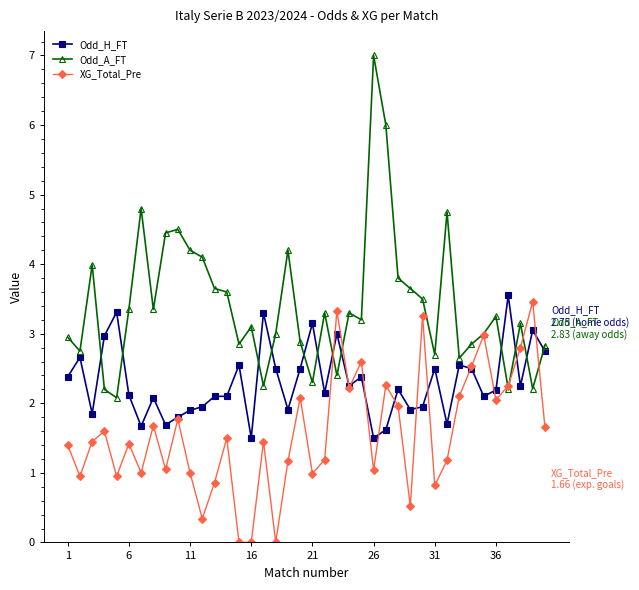

How many interior local peaks does the XG_Total_Pre series have?

13